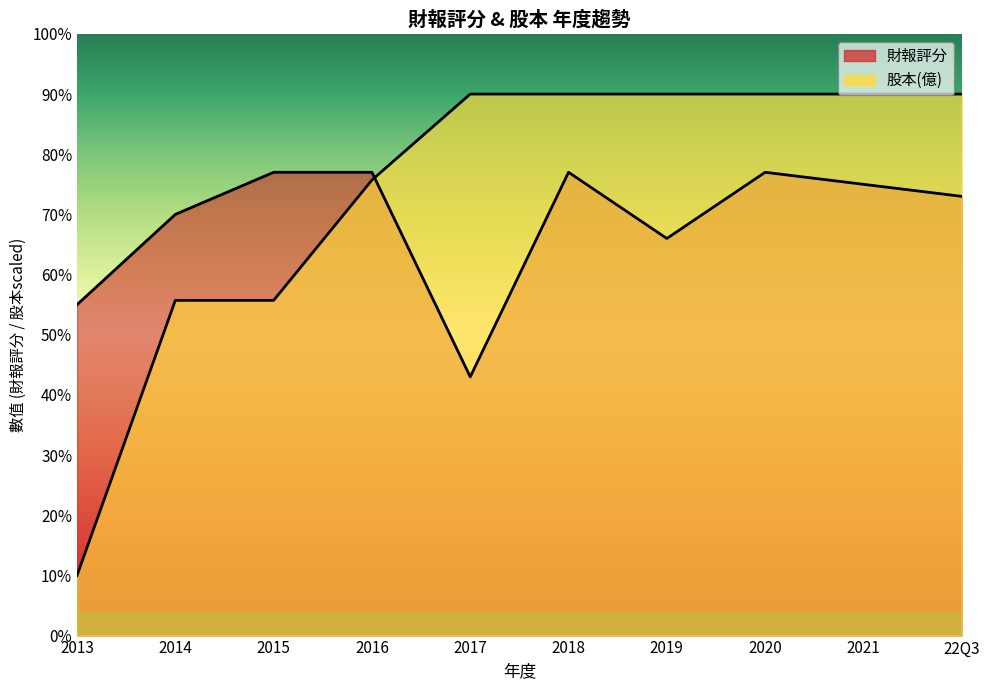

Between which two adjacent categories do 財報評分 and 股本(億) first intersect?

2016 and 2017